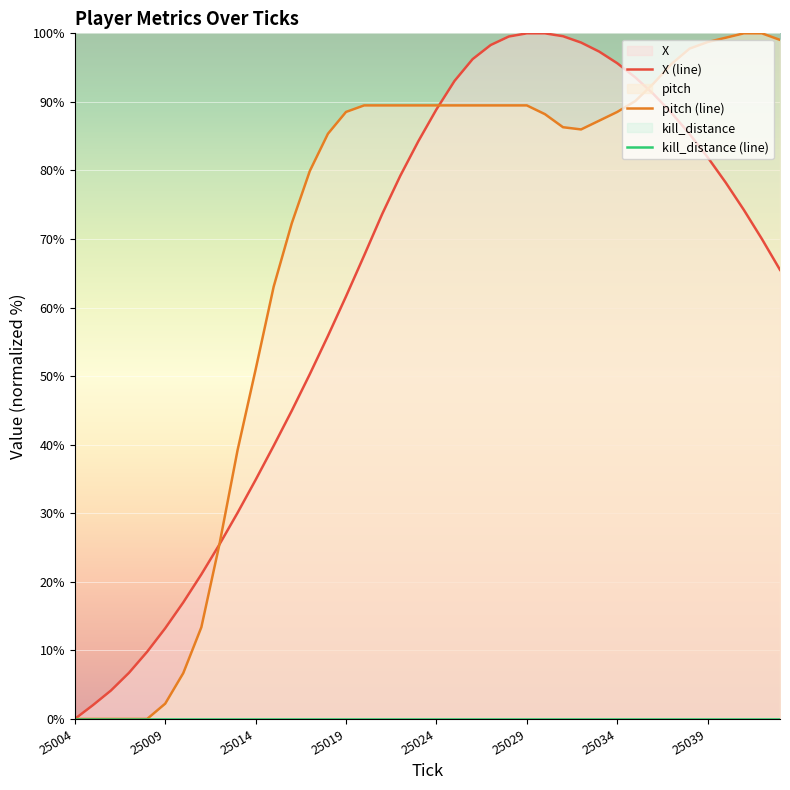

The pitch (line) series shows 98.7 at 25039. True or false?

True